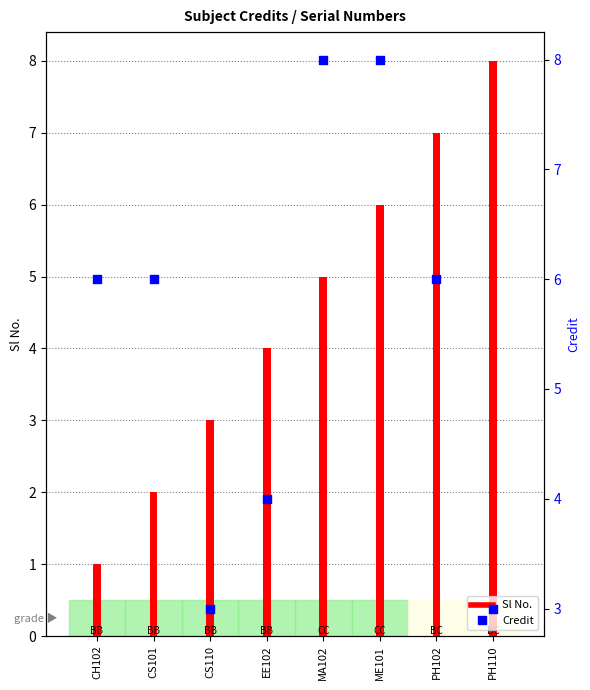

Is the value of Sl No. at CS110 greater than the value of Credit at MA102?

No